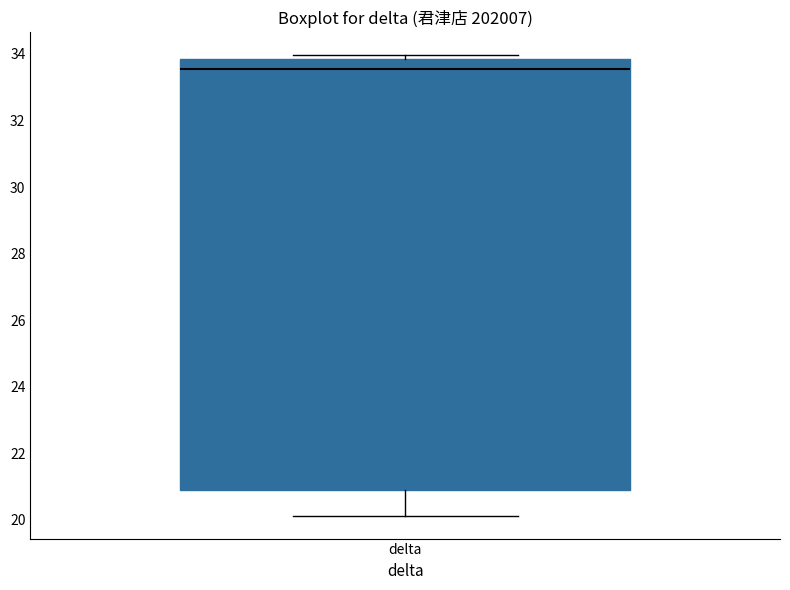

Where does the median line of the box for delta sit on the y-axis? The values are not printed on the chart, so give them approximately, as read against the axis.

33.6